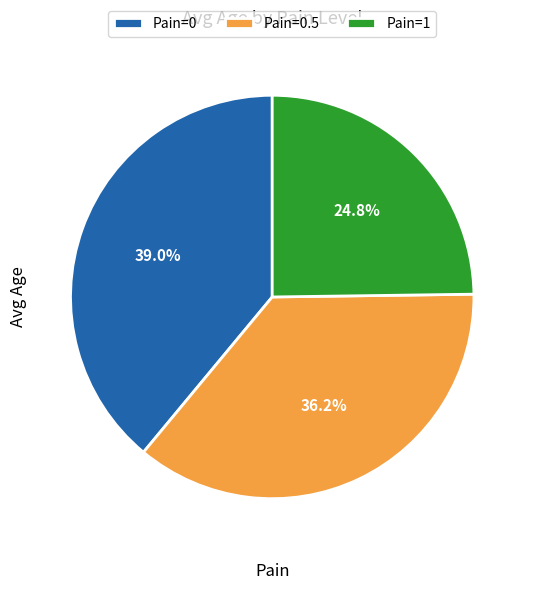

Rank the categories by value from highest to lowest.

Pain=0, Pain=0.5, Pain=1